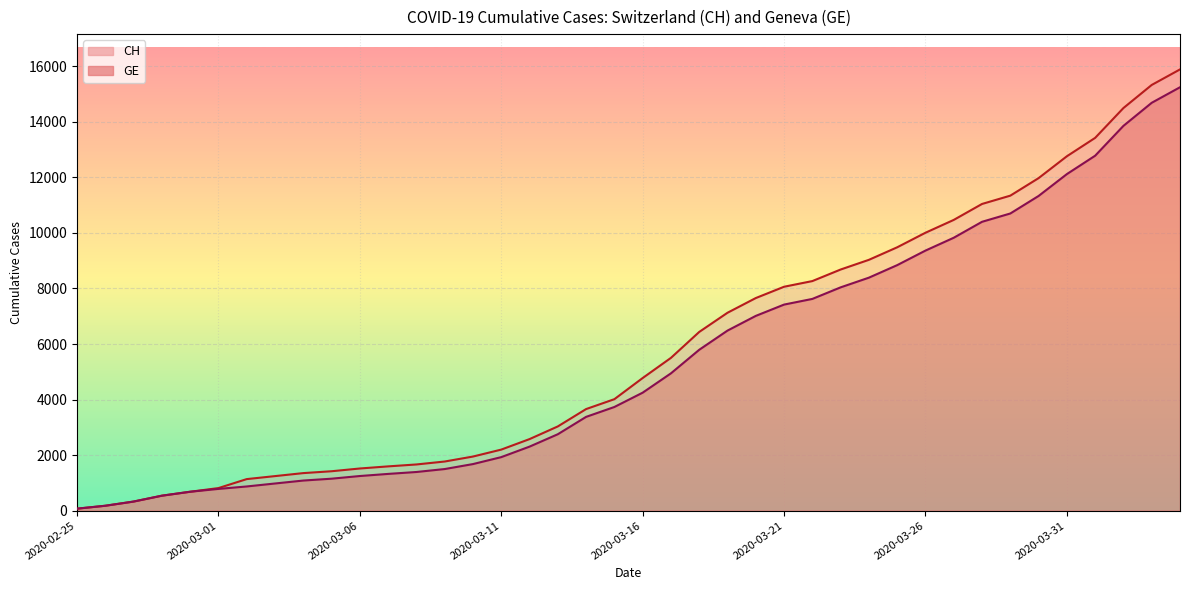

True or false: GE has more than 0 interior local peaks.

False